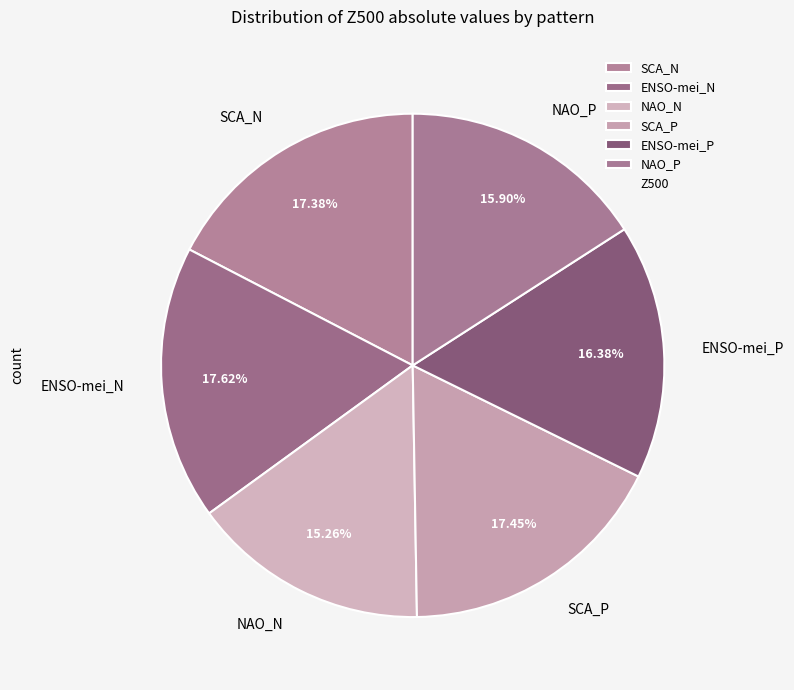

How many segments does this pie chart have?

6